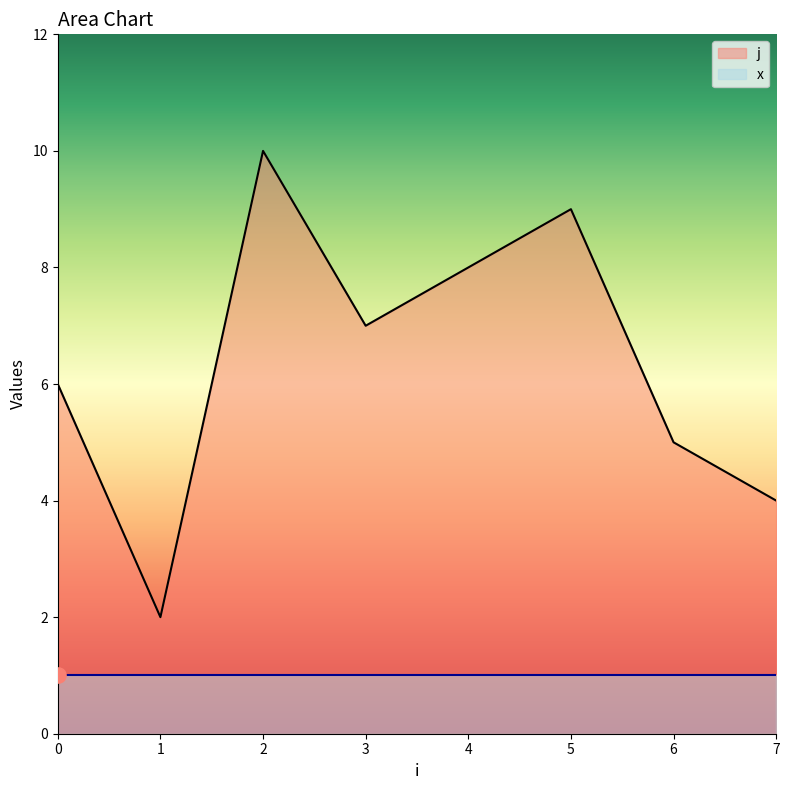

Between 0 and 2, which is larger?

2